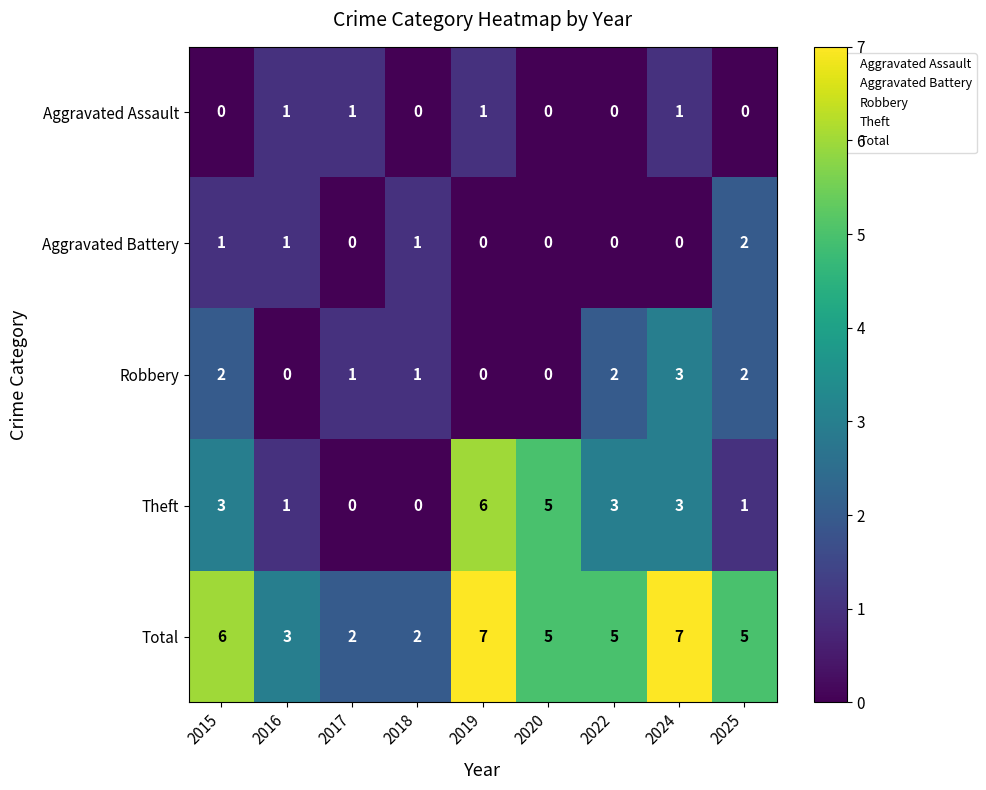

What is the difference between the maximum and minimum values in the Robbery series?

3